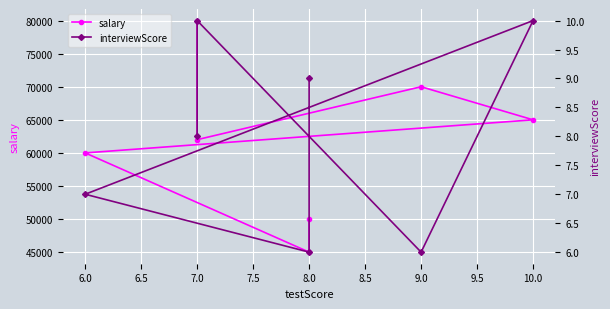

What is the minimum value for salary?

45000